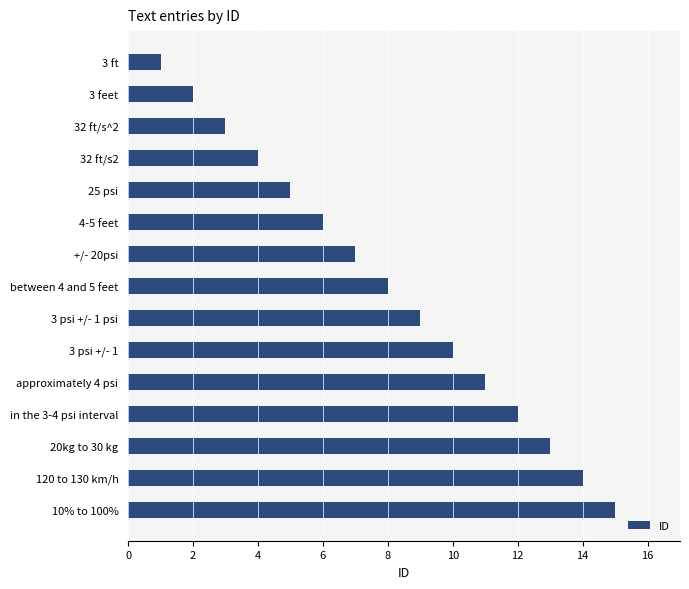

What is the difference between the maximum and minimum values?

14